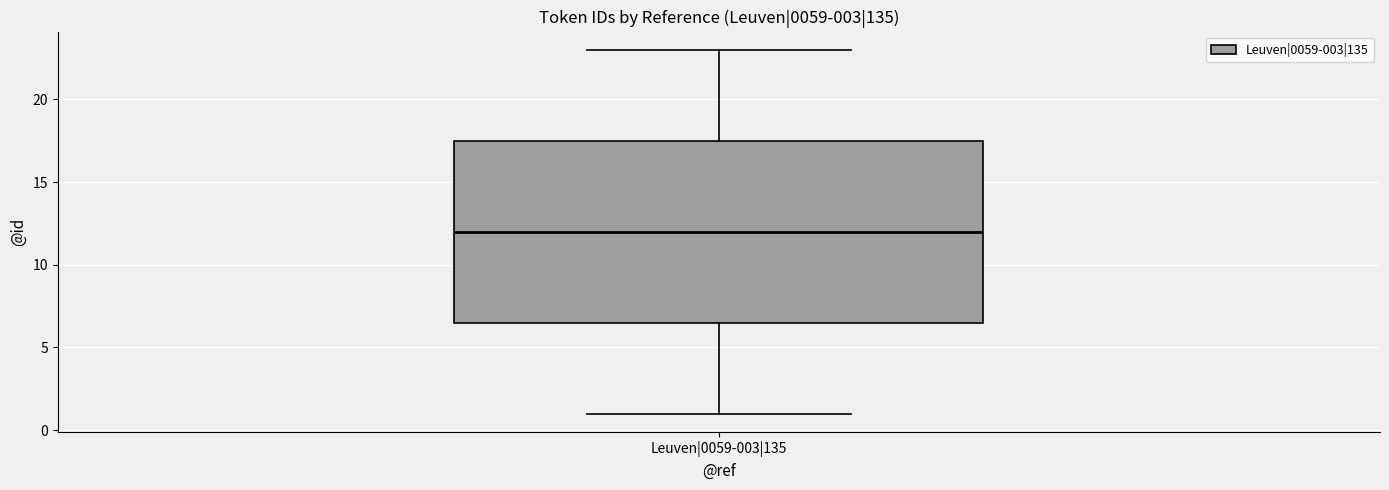

Read this box plot against the y-axis: the position of the median line, the range covered by the box, and the ends of both whiskers. The values are not printed on the chart, so give them approximately, as read against the axis.

median 12.0, box 6.5 to 17.5, whiskers 1.0 to 23.0